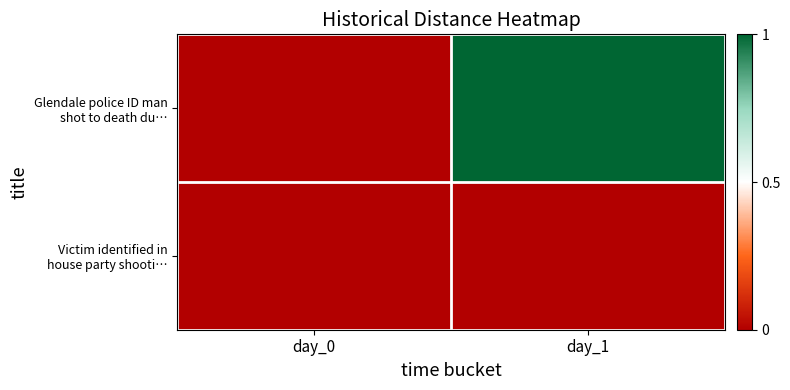

Count the number of categories in the chart.

2